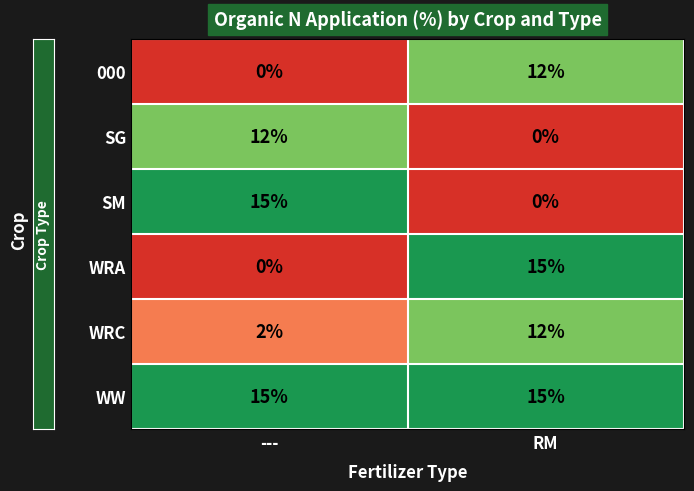

Where is 000 nearest to the value 6?

---